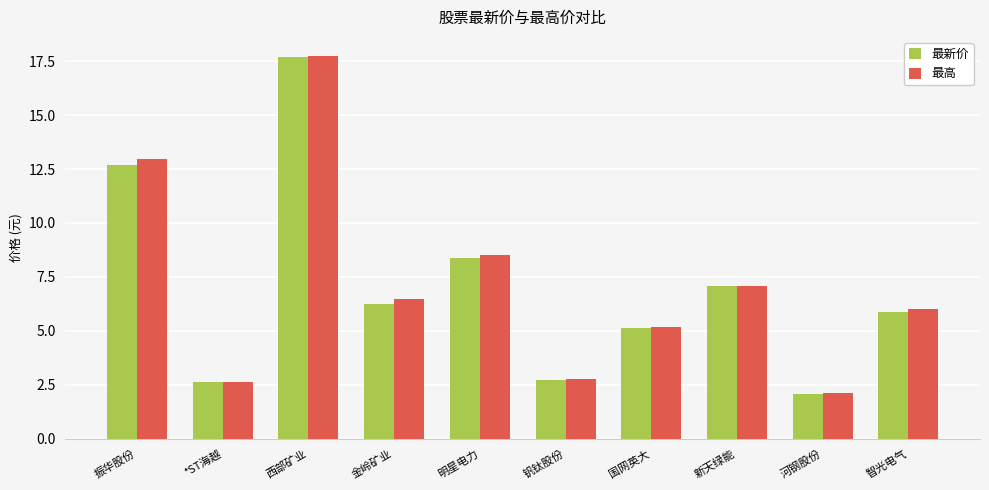

Which category has the highest value across all series?

西部矿业